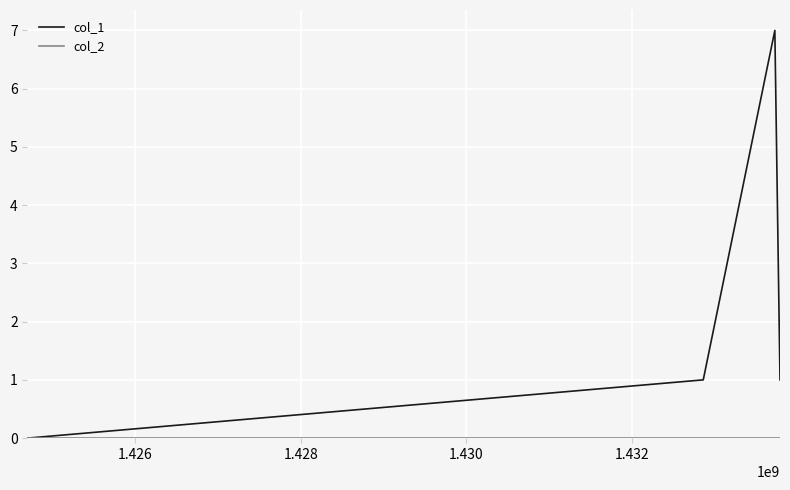

At how many categories does at least one series exceed 4?

1